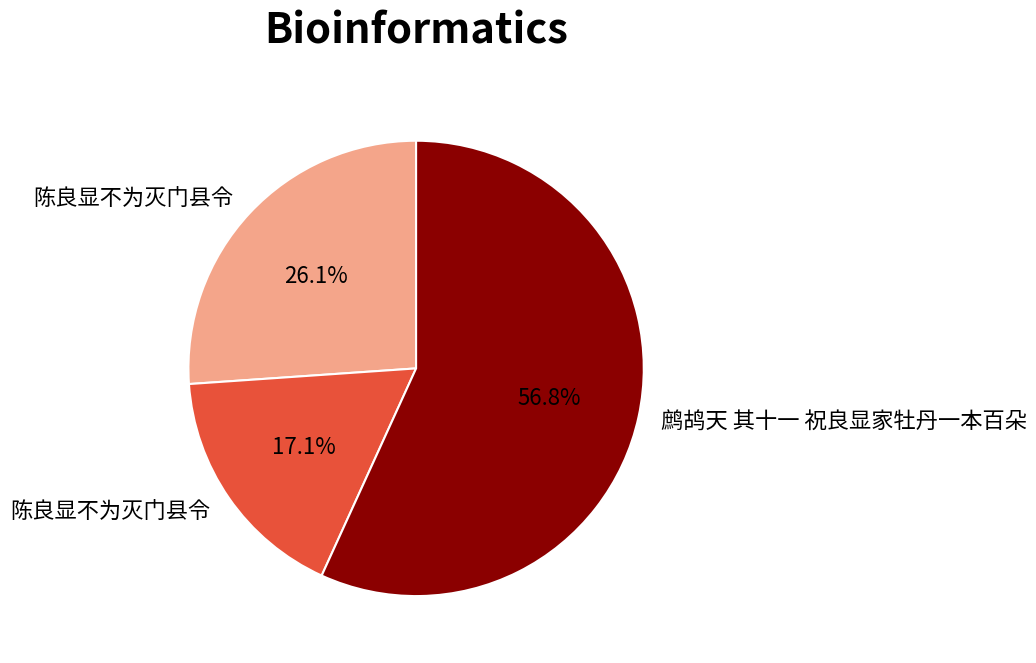

Does any single category account for the majority?

Yes